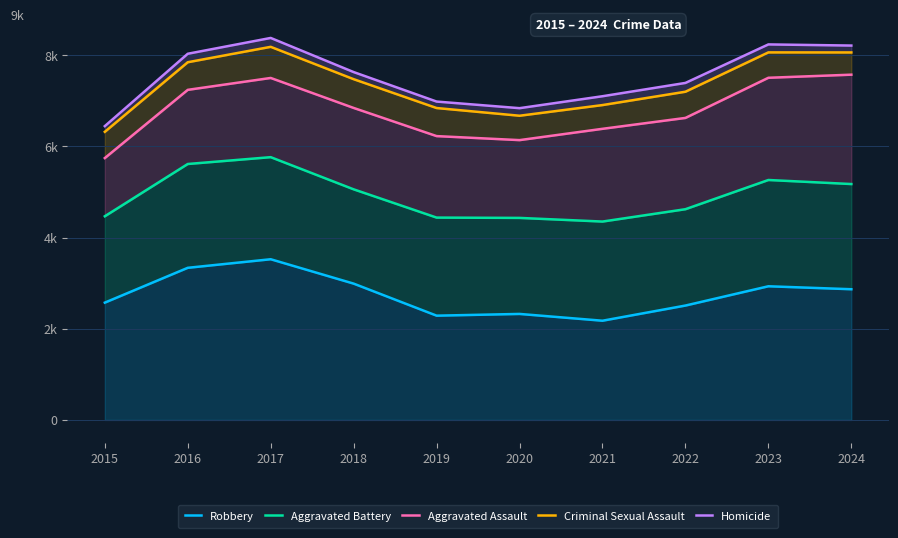

At which label is Robbery closest to 2851?

2024